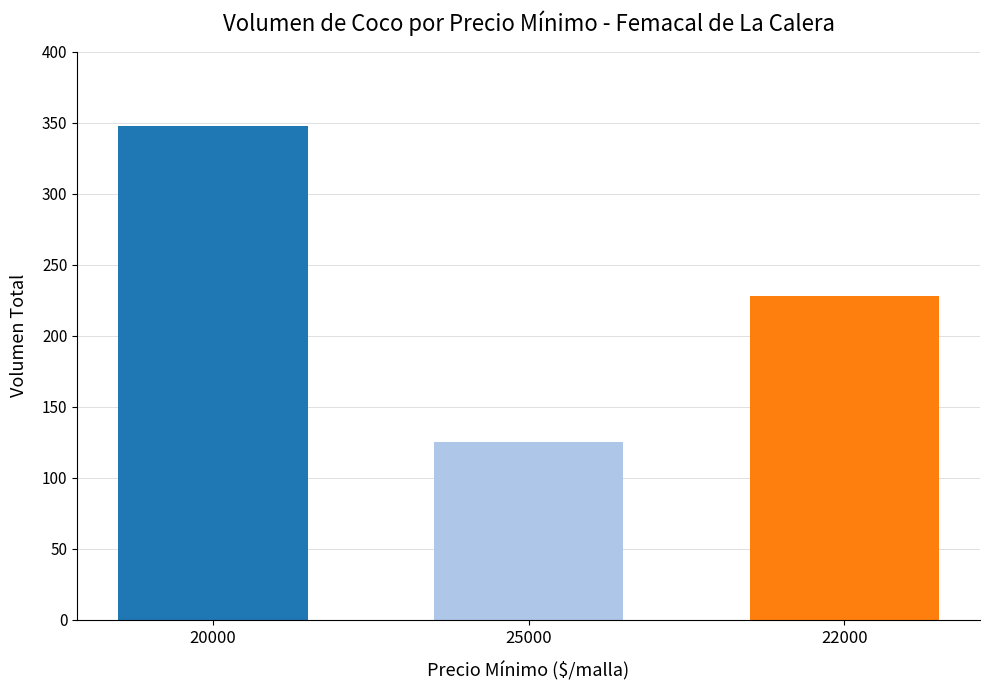

Rank the categories by value from lowest to highest.

25000, 22000, 20000